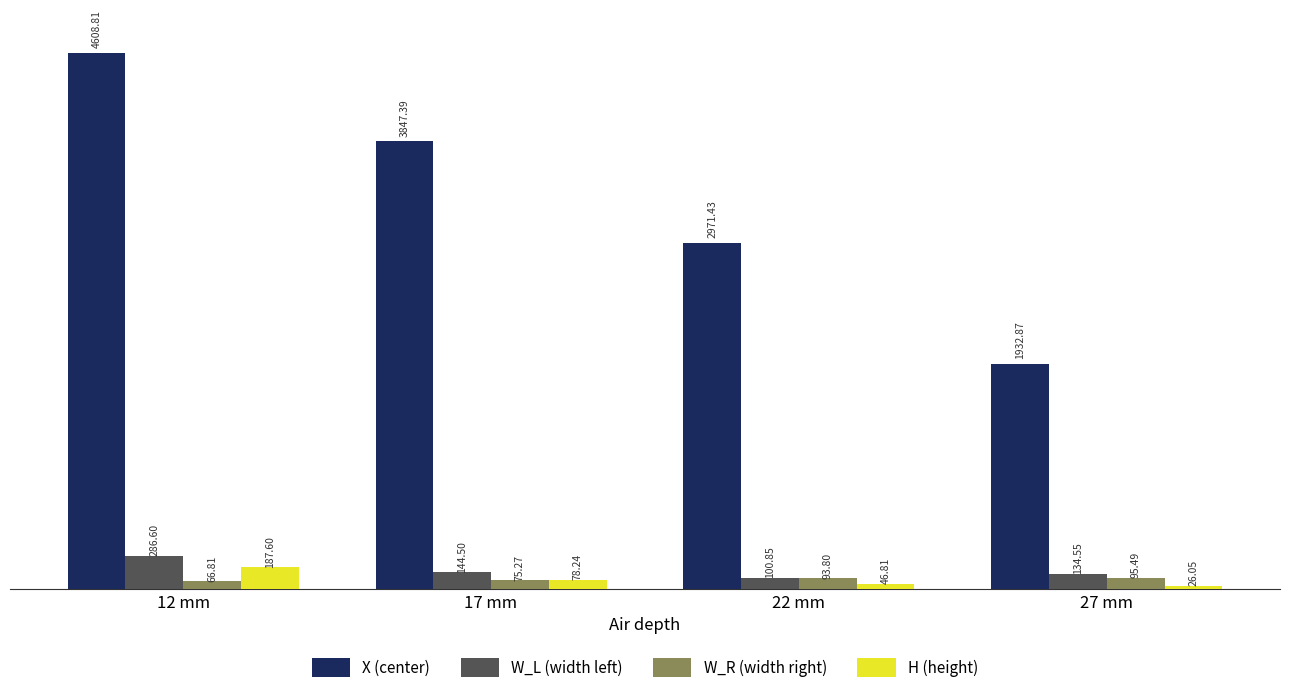

Is it true that W_L (width left) equals 144.5 at 17 mm?

True